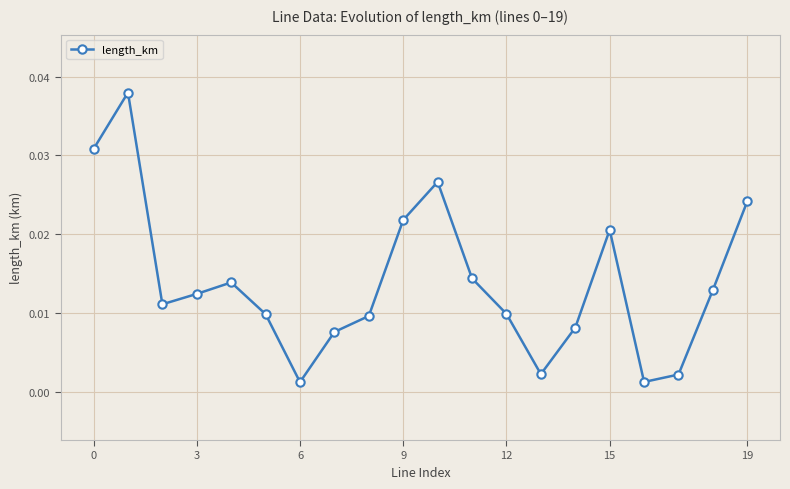

True or false: there are more than 1 points higher than both neighbors.

True